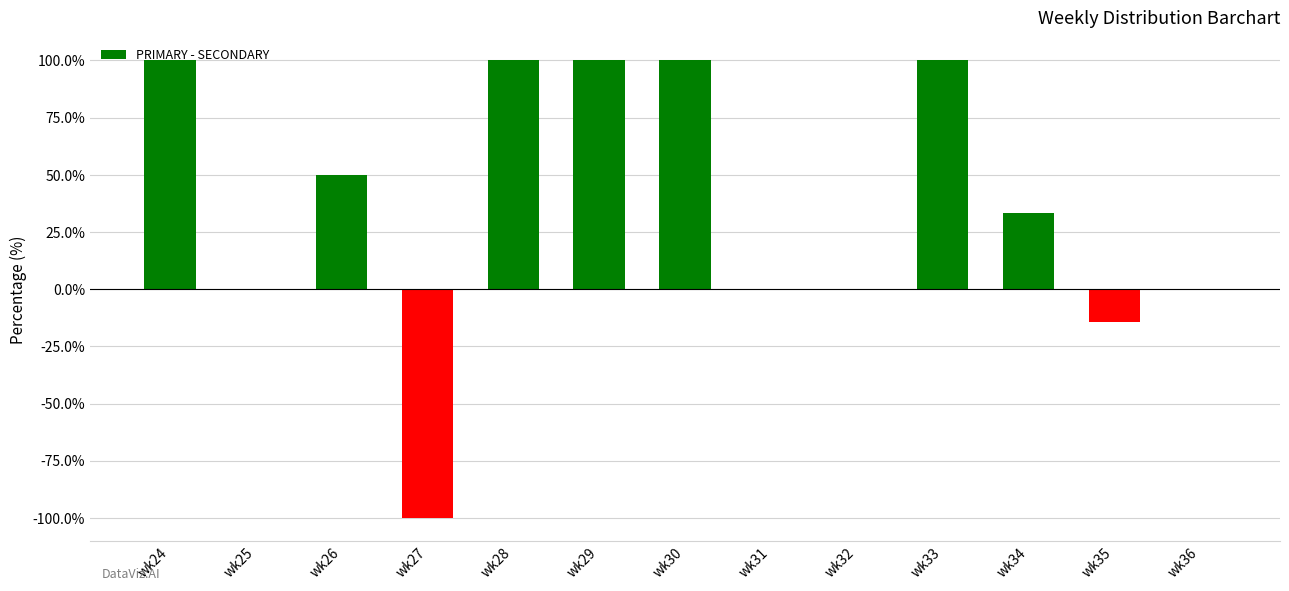

What is the sum of the values at wk35 and wk36?

-14.3